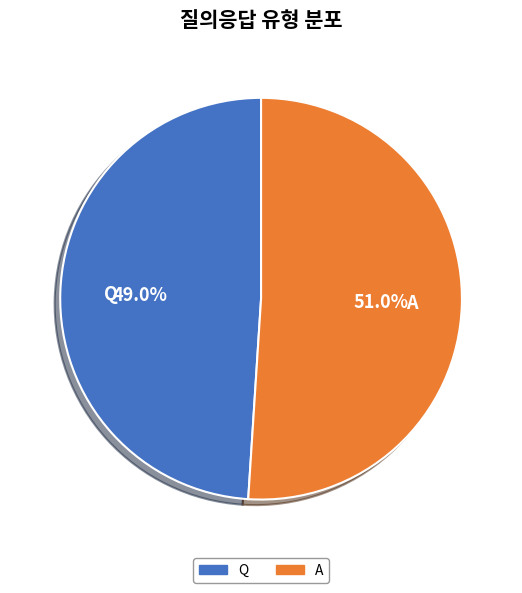

The A slice represents 51% of the pie. True or false?

True